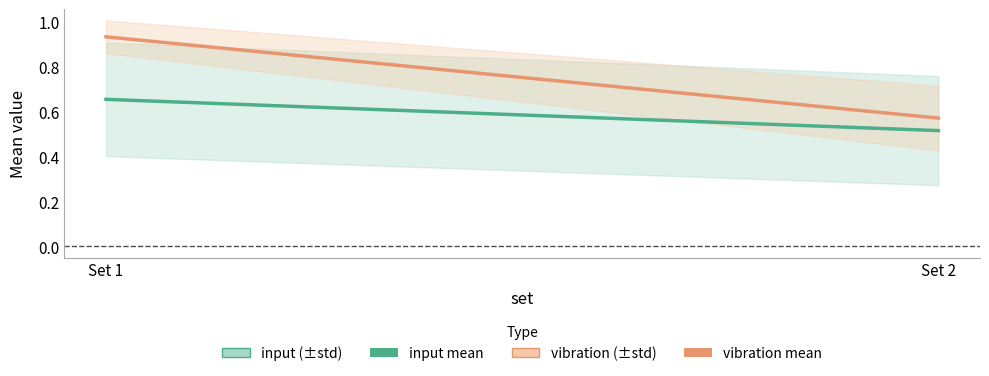

Count the number of categories in the chart.

2